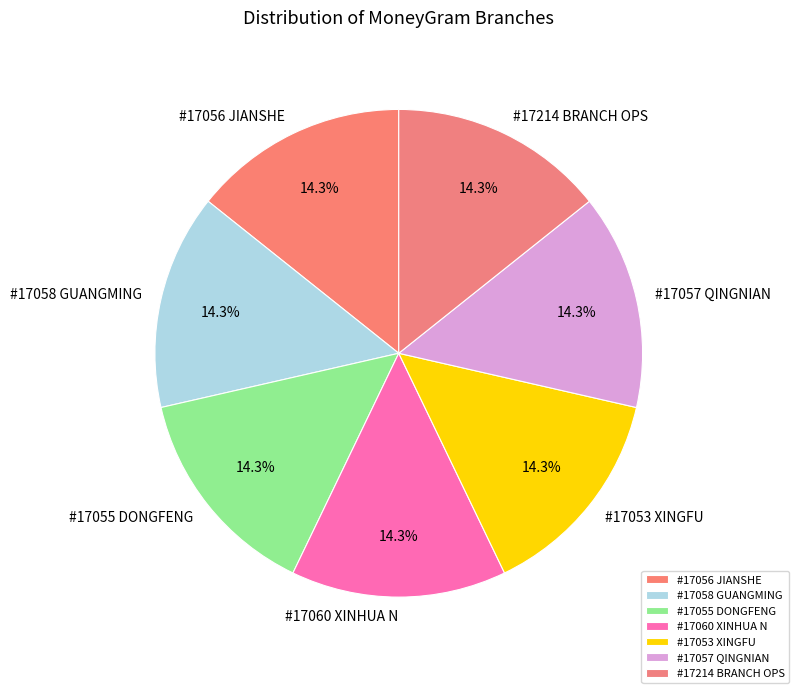

How many segments does this pie chart have?

7